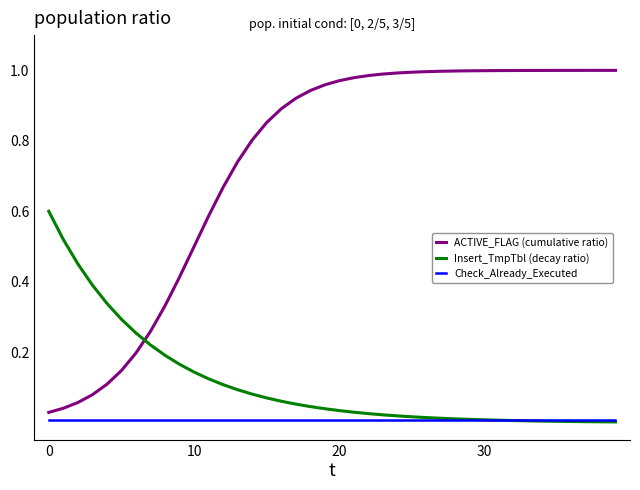

Which series has the largest total across all categories?

ACTIVE_FLAG (cumulative ratio)